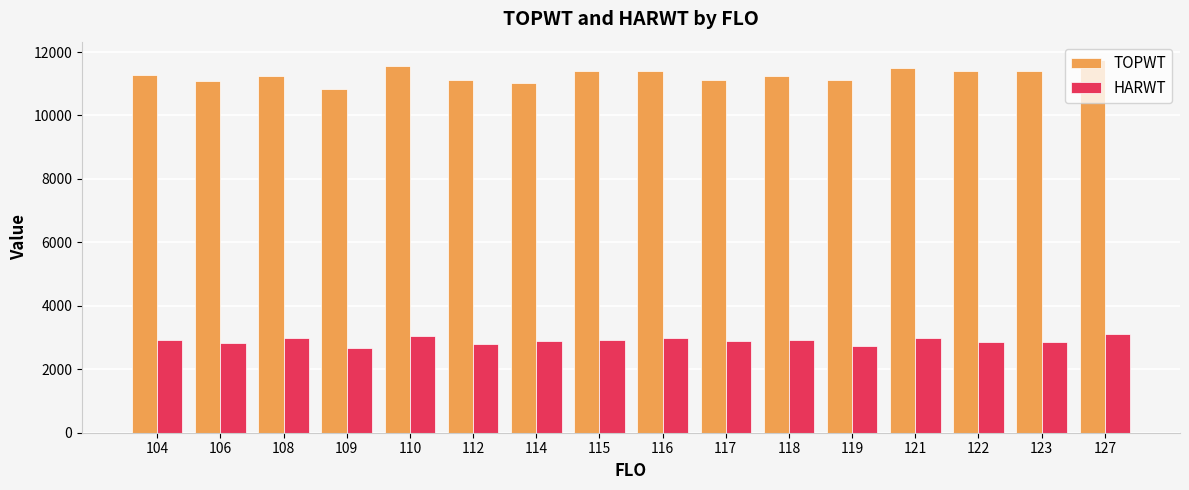

What is the value of the HARWT bar at the 13th from the left?

2990.0